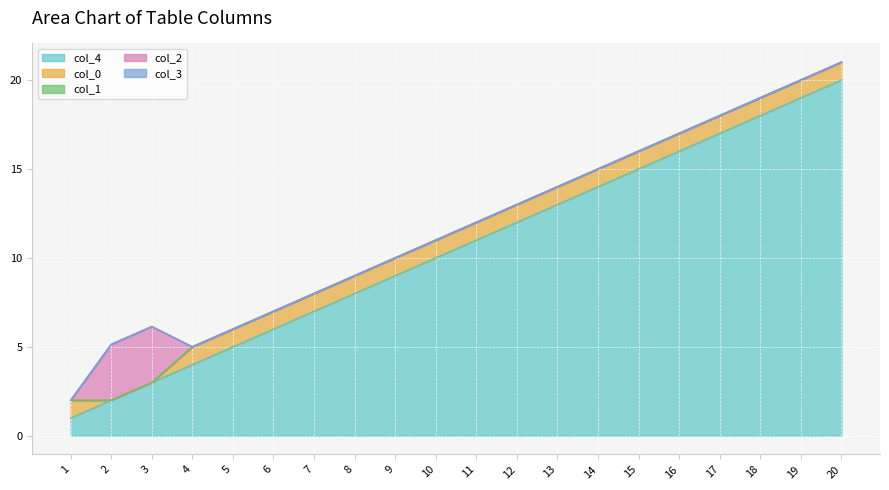

Which label corresponds to the largest value in the chart?

20